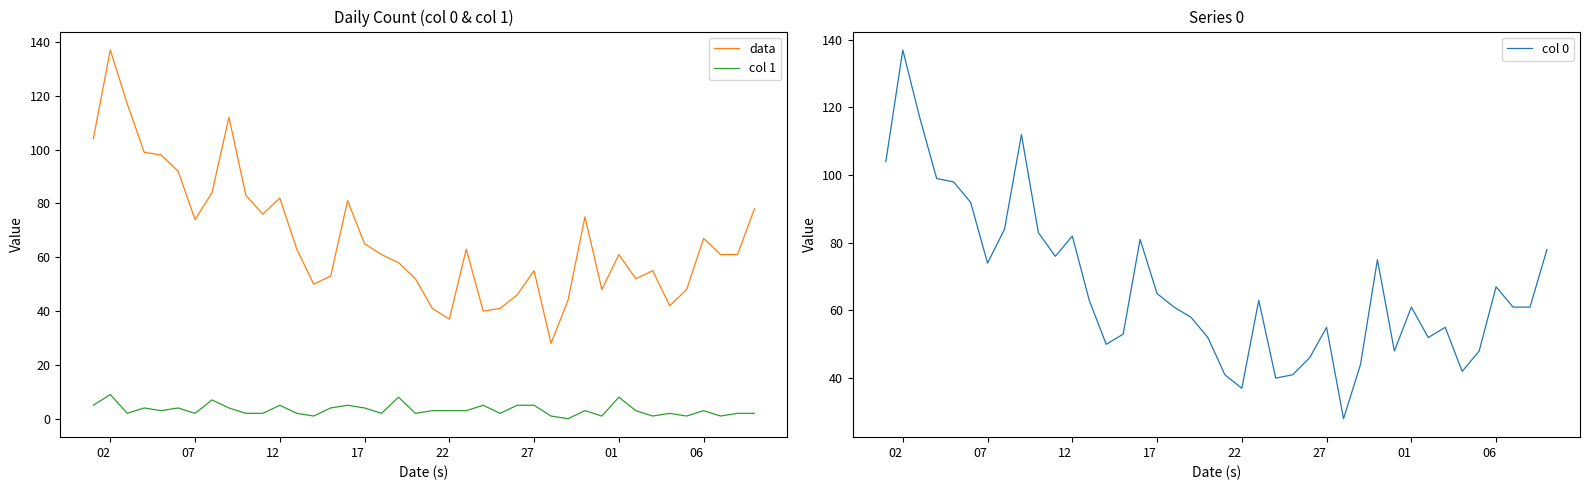

What is the minimum value for col 0?

28